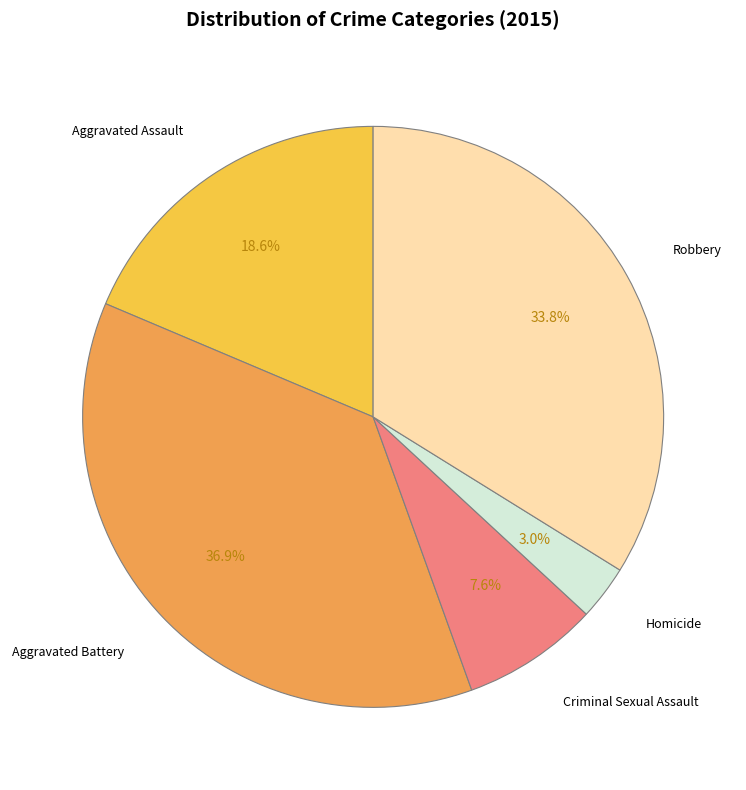

Combined, what portion of the pie is Robbery and Criminal Sexual Assault?

41.4%